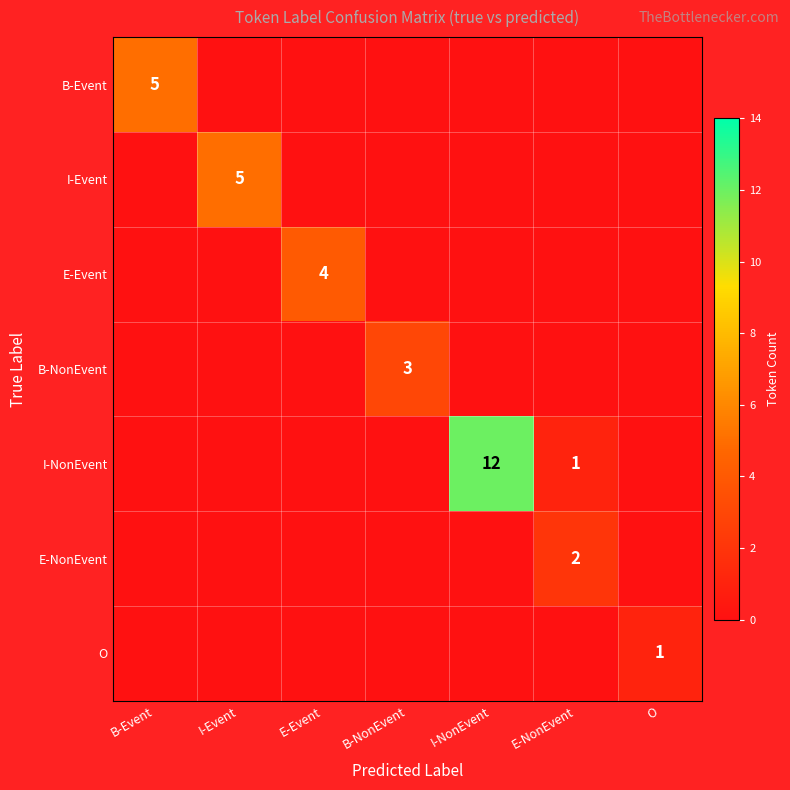

The E-NonEvent series shows 1 at E-NonEvent. True or false?

False